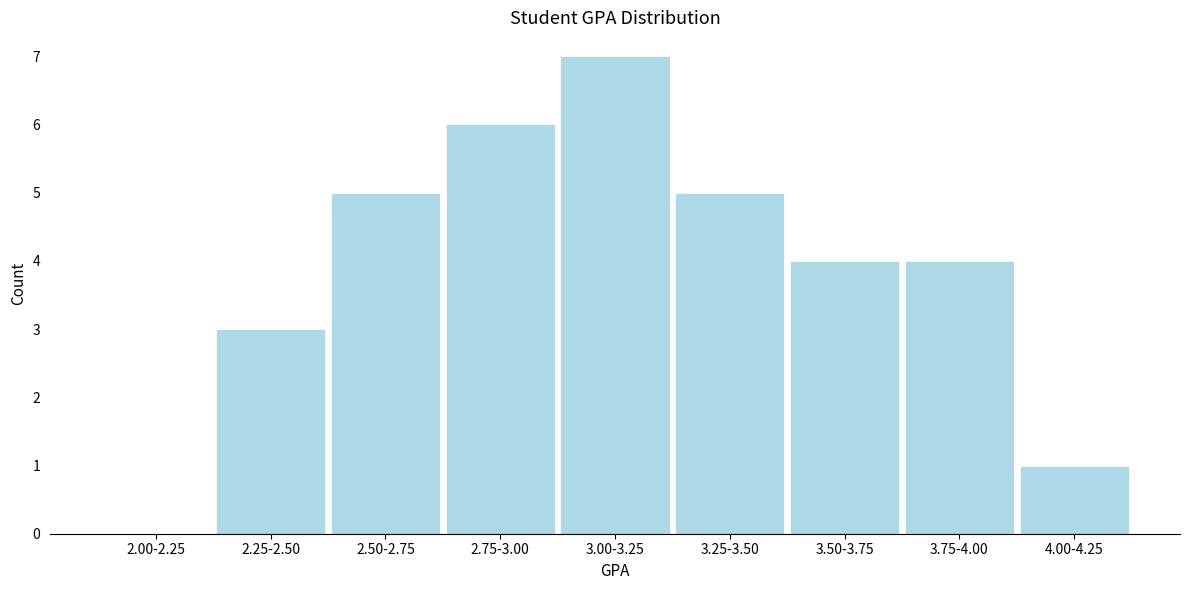

Reading left to right, list all the values displayed in this chart.

2.00-2.25=0	2.25-2.50=3	2.50-2.75=5	2.75-3.00=6	3.00-3.25=7	3.25-3.50=5	3.50-3.75=4	3.75-4.00=4	4.00-4.25=1